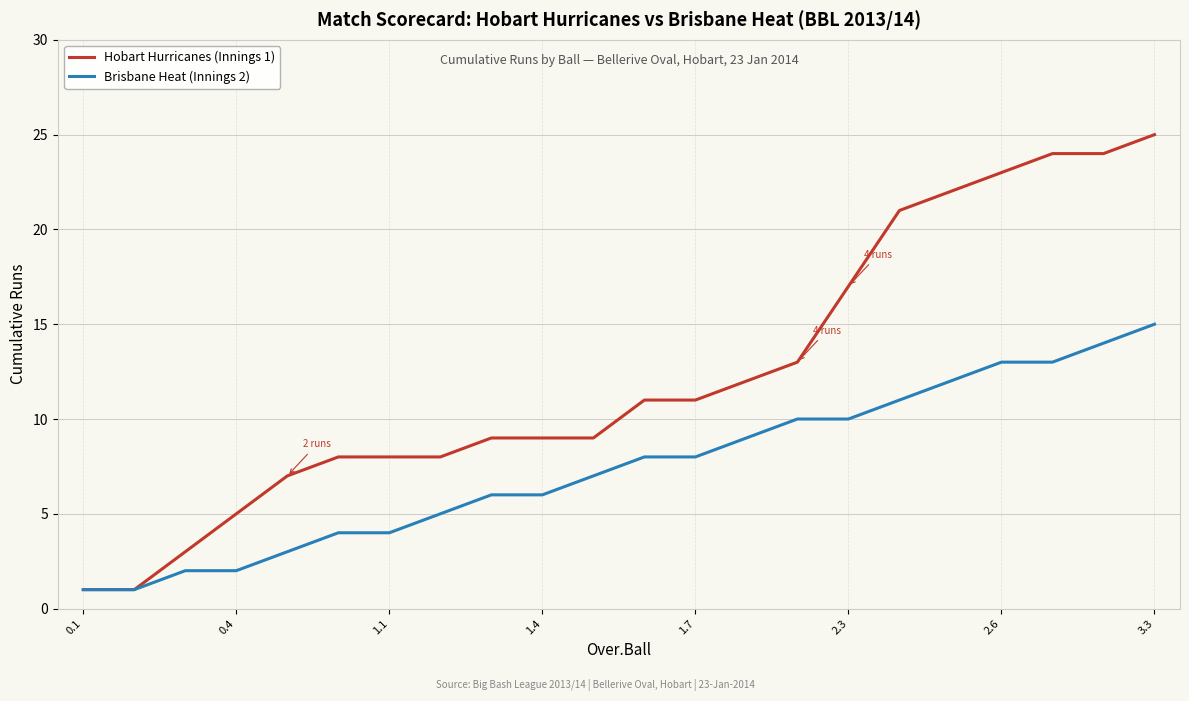

What is the maximum value shown in the chart?

25